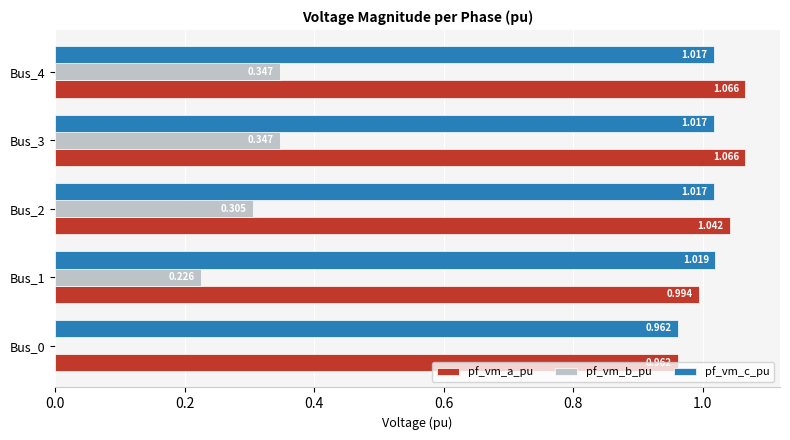

Which series has the largest total across all categories?

pf_vm_a_pu